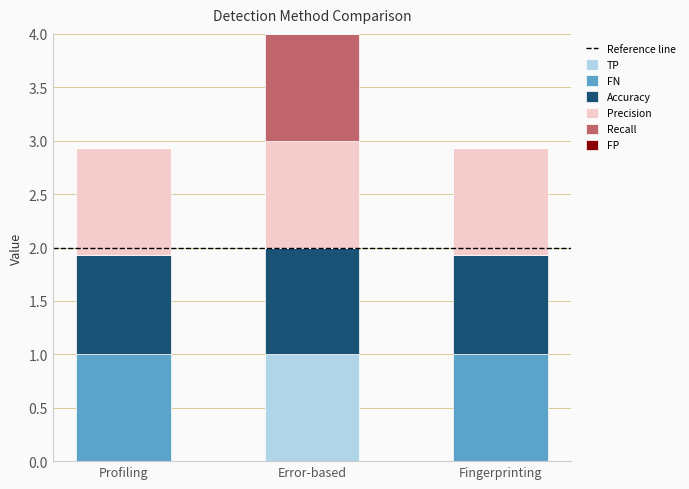

What is the maximum value for TP?

1.0